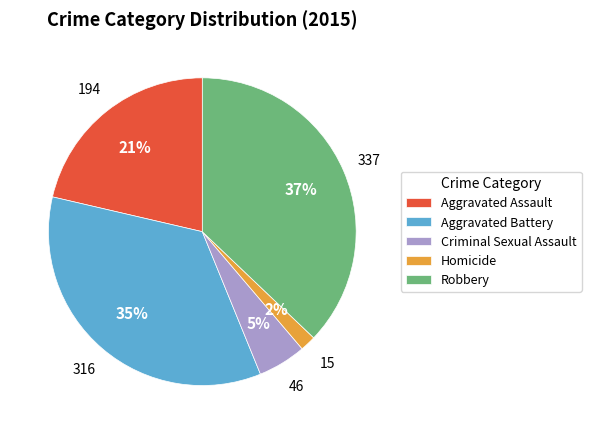

Do Aggravated Battery and Homicide together represent more than half of the pie?

No